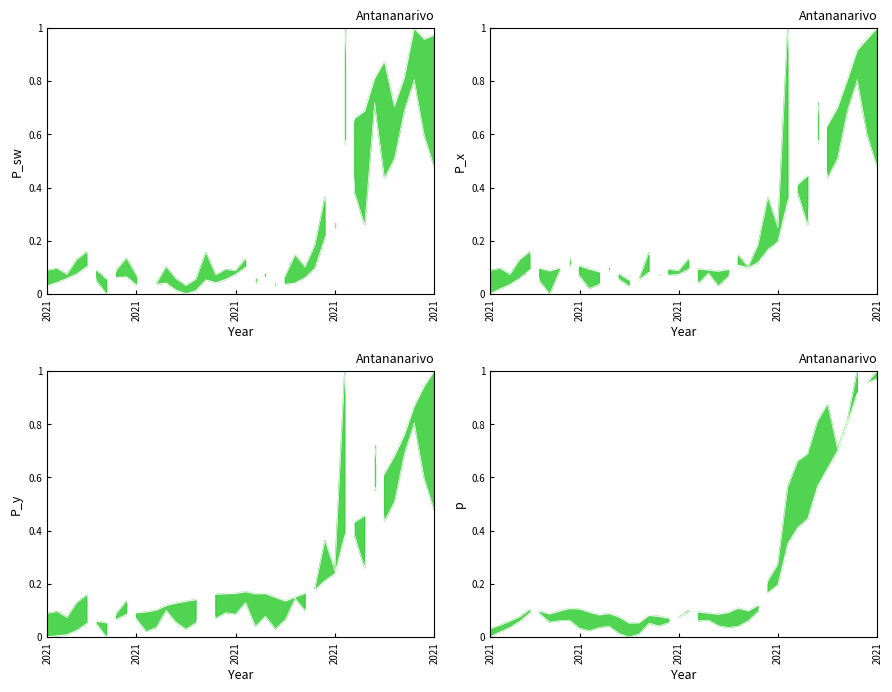

Does the chart have visible grid lines?

No